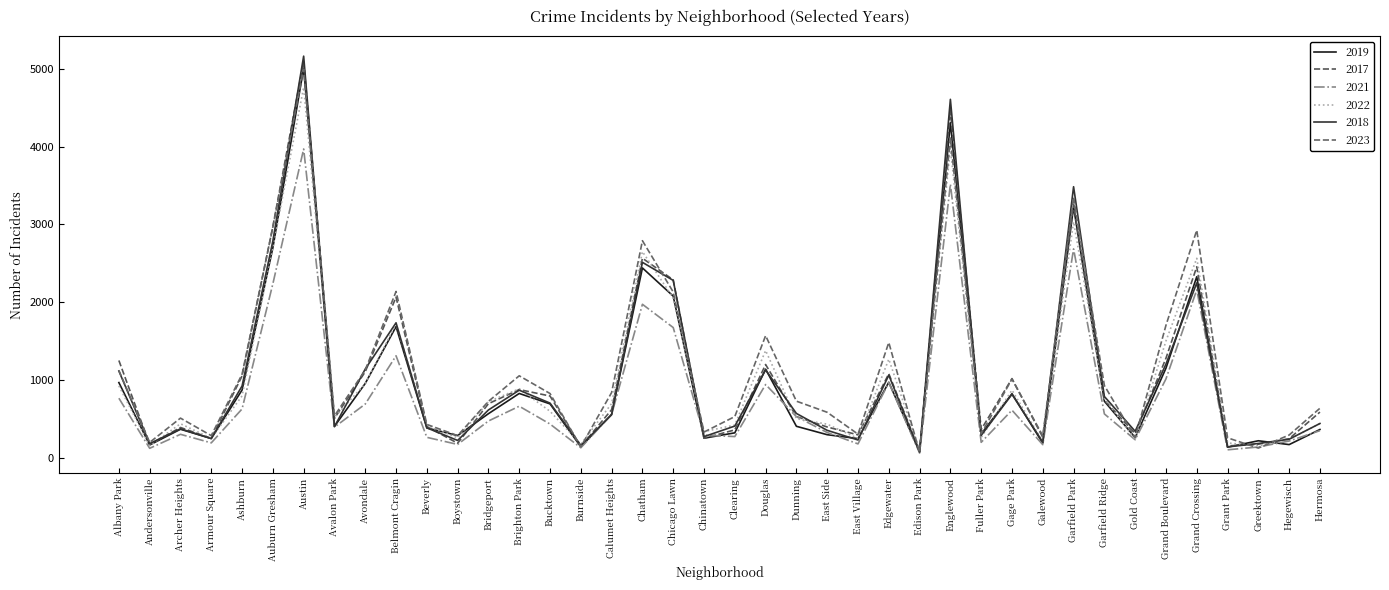

Does the chart have visible grid lines?

No